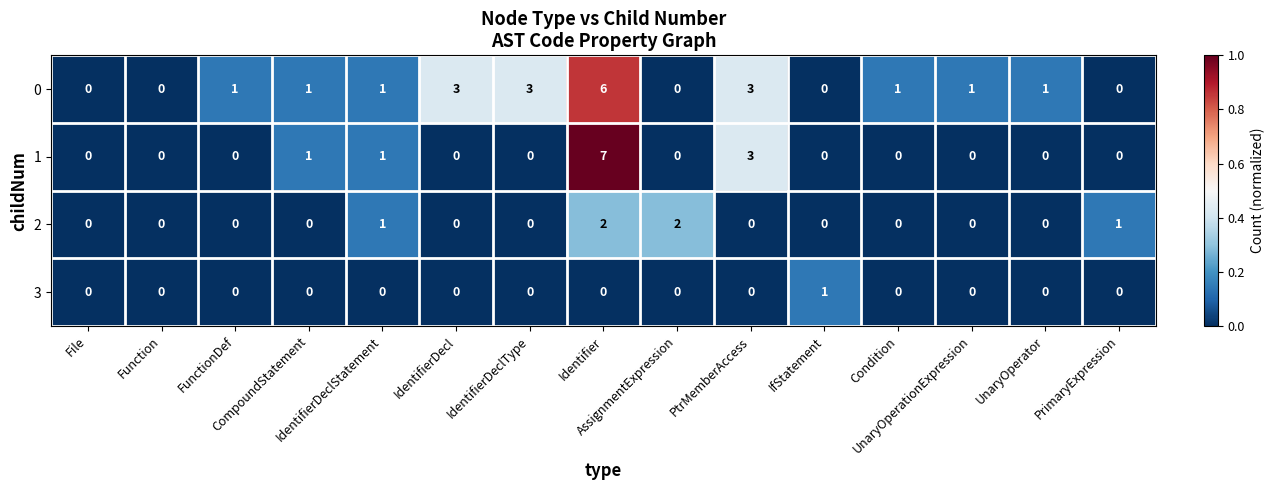

What is the maximum value for 1?

7